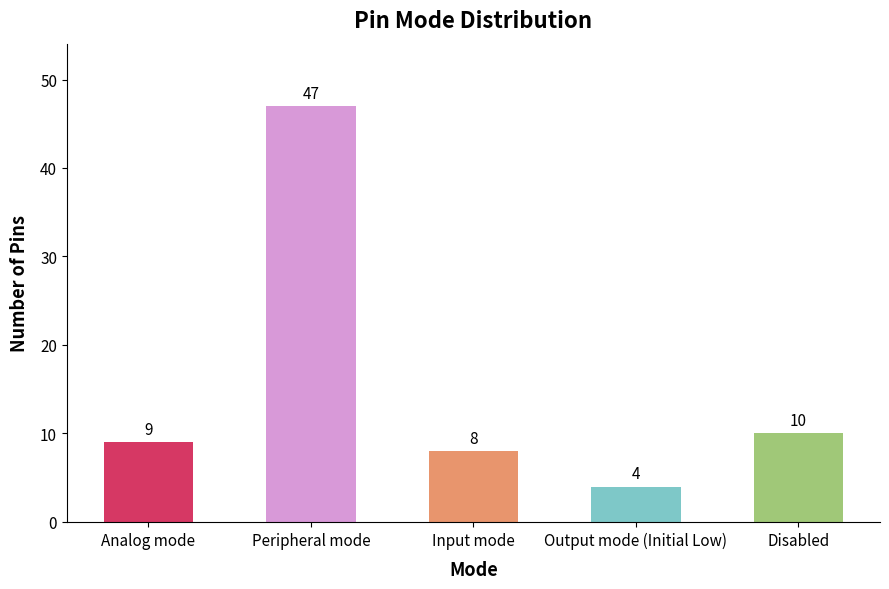

What is the difference between the maximum and second lowest values?

39